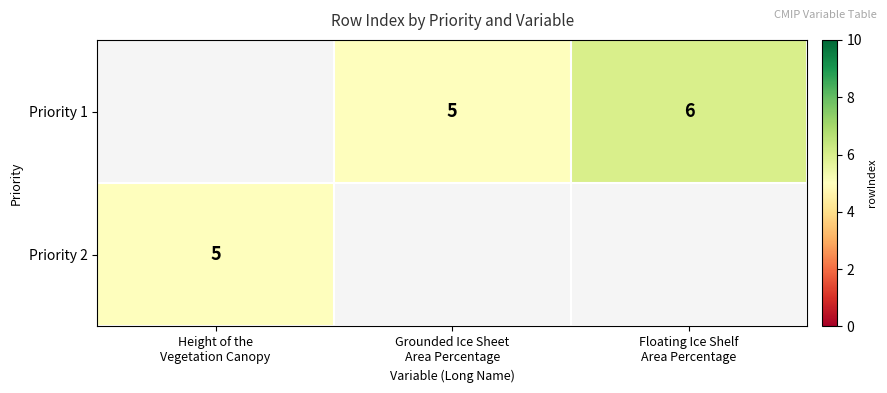

Which series has the largest range (max minus min)?

Priority 2